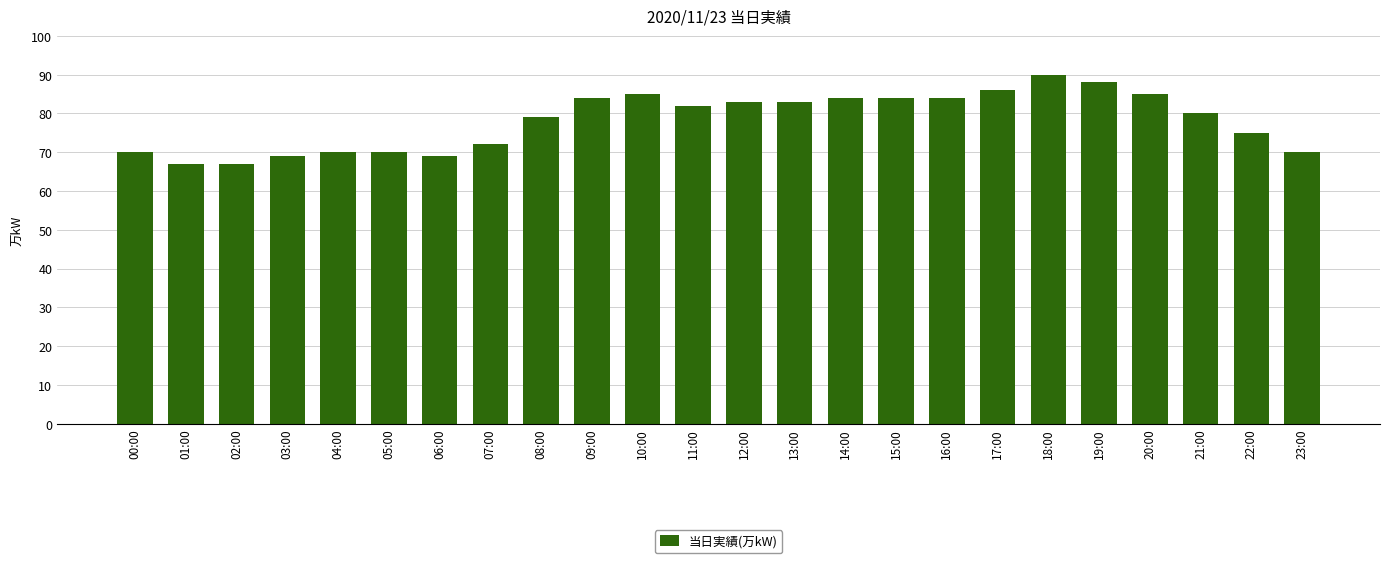

What is the minimum value shown in the chart?

67